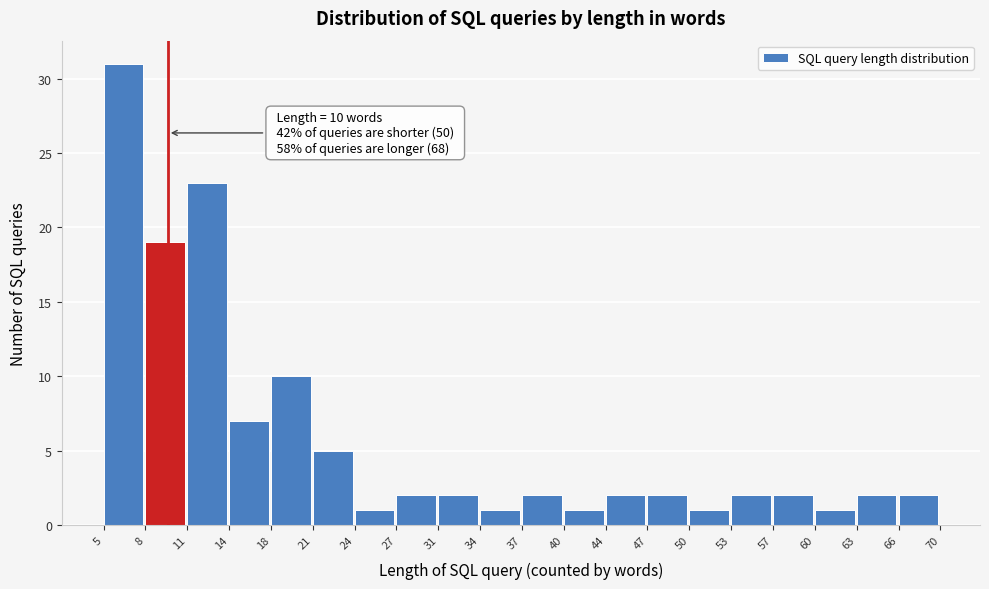

Reading right to left, list all the values displayed in this chart.

66=2	63=2	60=1	57=2	53=2	50=1	47=2	44=2	40=1	37=2	34=1	31=2	27=2	24=1	21=5	18=10	14=7	11=23	8=19	5=31